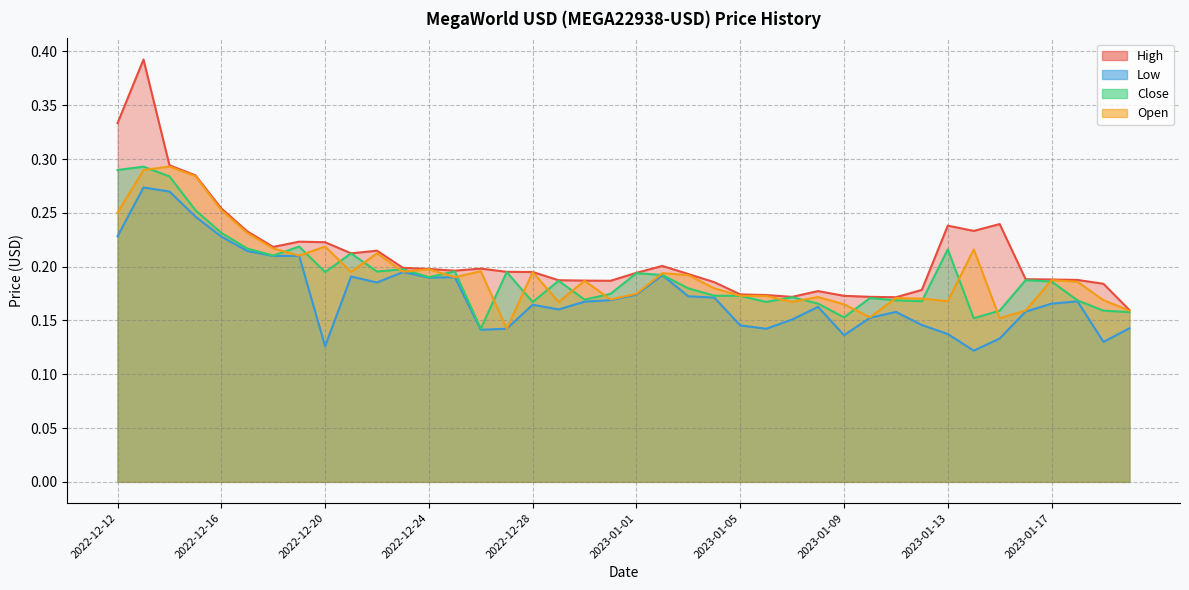

At how many categories does at least one series exceed 0?

40